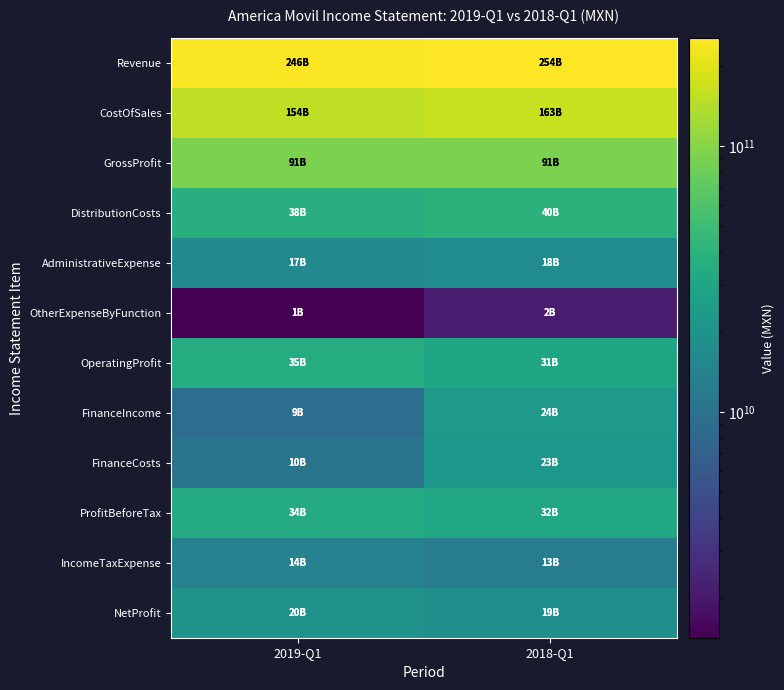

Which series has the largest range (max minus min)?

FinanceIncome